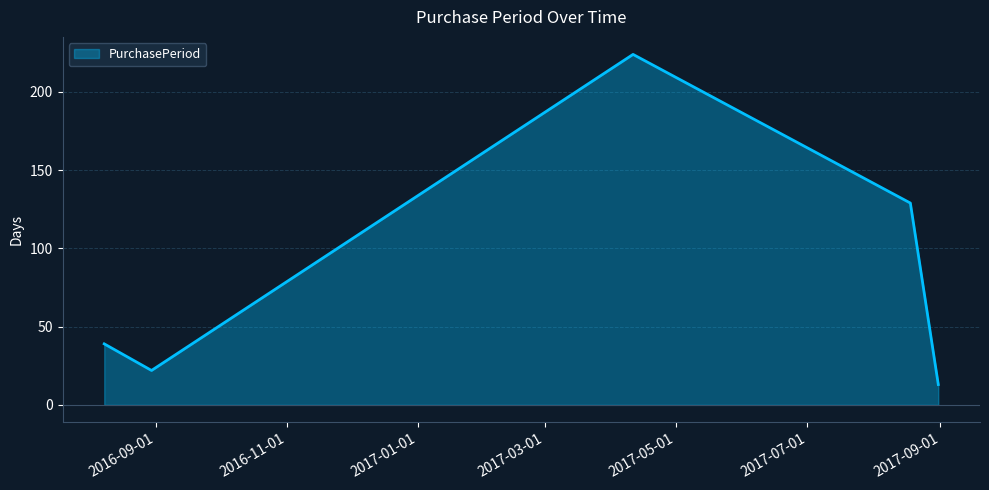

What is the difference between the maximum and minimum values?

211